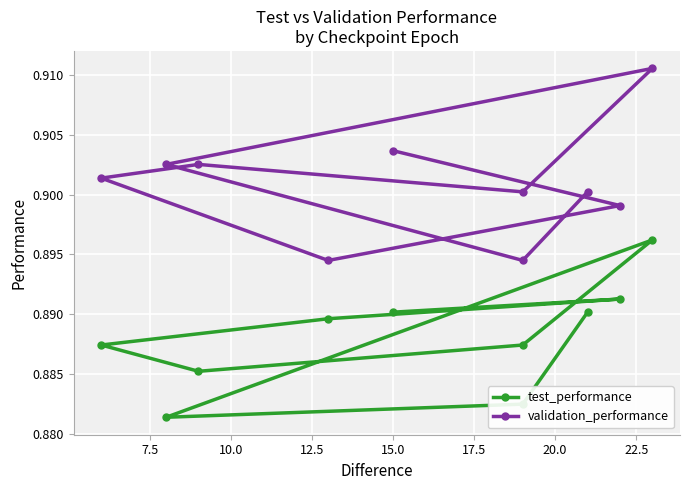

True or false: test_performance and validation_performance intersect in this chart.

False